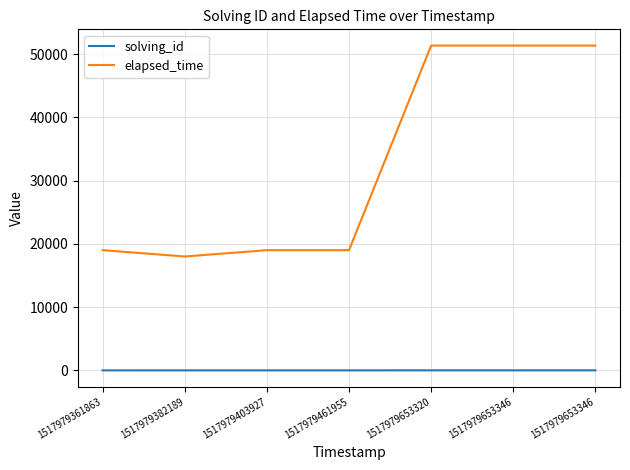

True or false: elapsed_time and solving_id cross at least once.

False